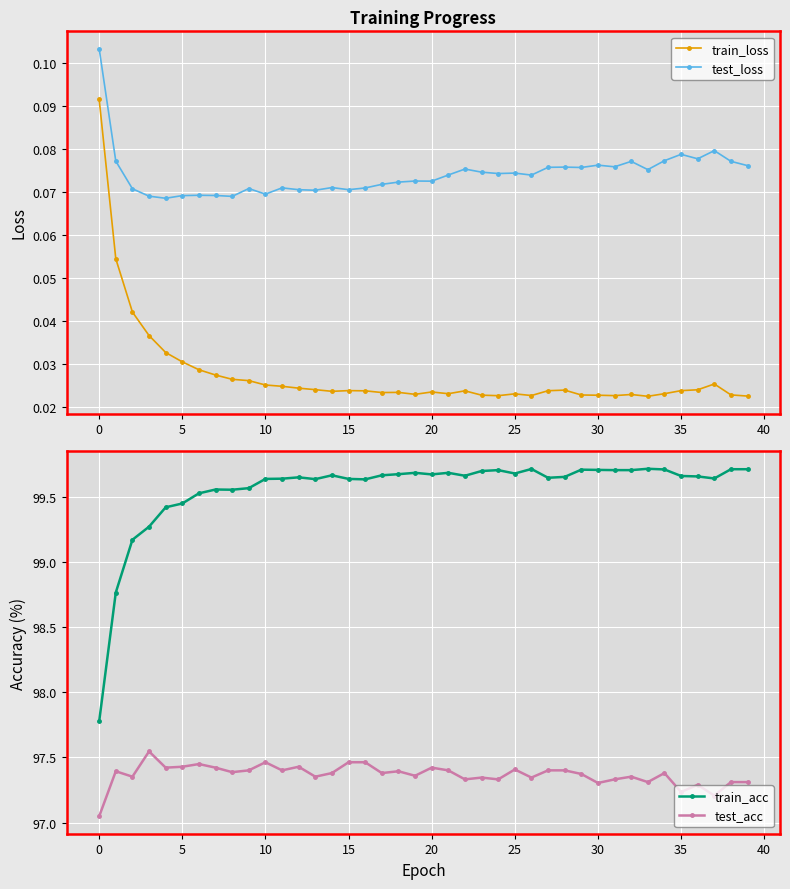

Count the test_loss values in the range 0 to 1.

40